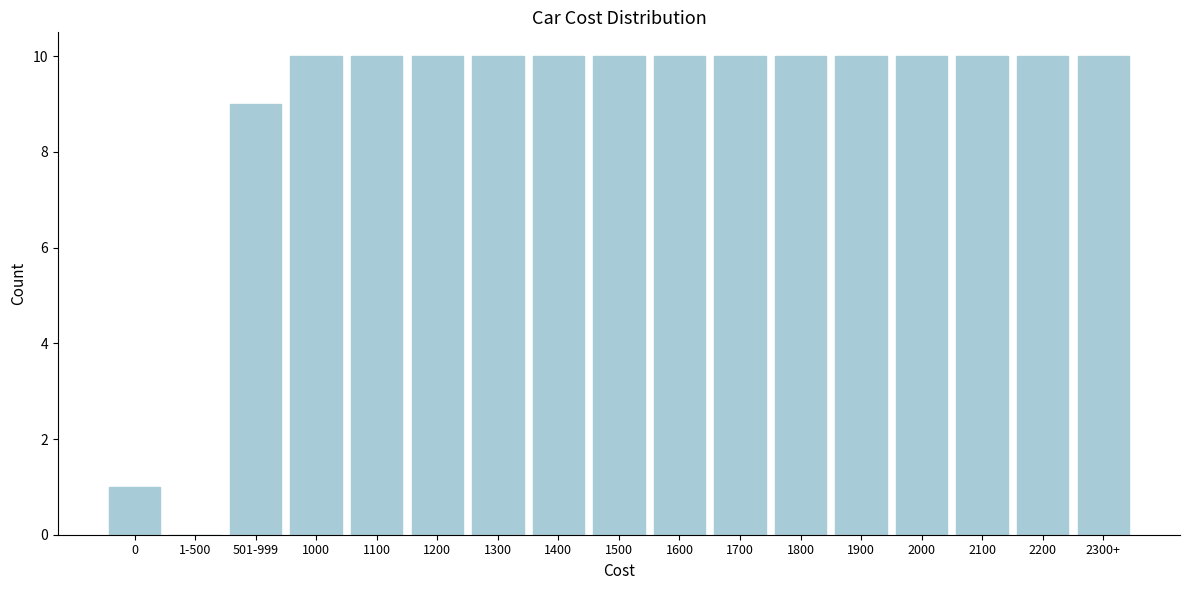

Reading left to right, extract all data points from this chart.

0=1	1-500=0	501-999=9	1000=10	1100=10	1200=10	1300=10	1400=10	1500=10	1600=10	1700=10	1800=10	1900=10	2000=10	2100=10	2200=10	2300+=10